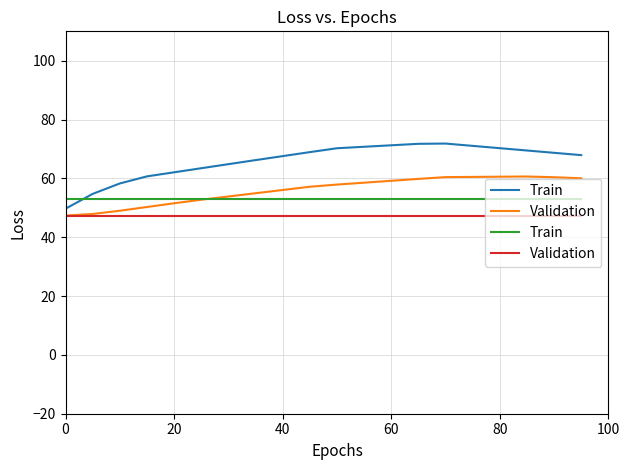

What are all the series names shown in the legend?

Train, Validation